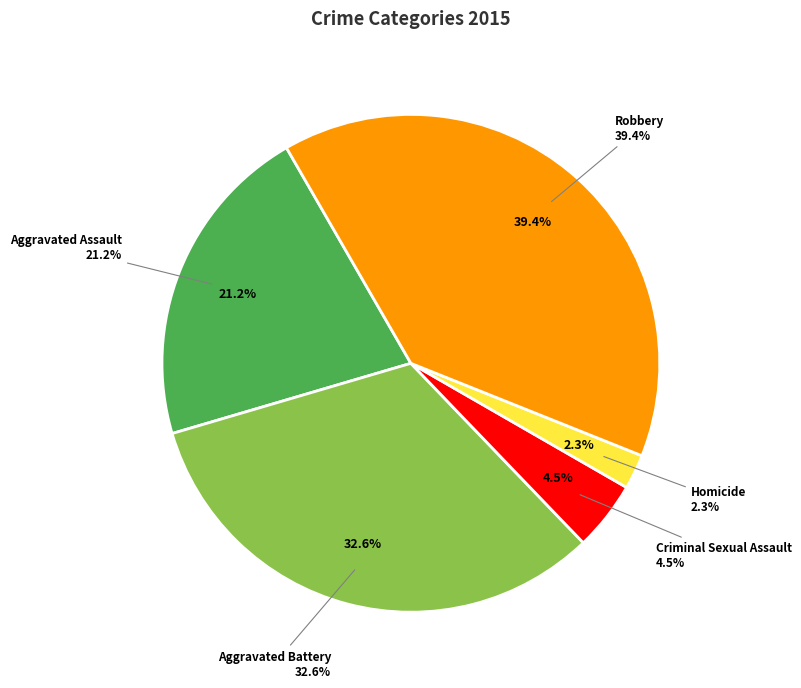

To the nearest percent, what percentage of the pie is Homicide?

2%